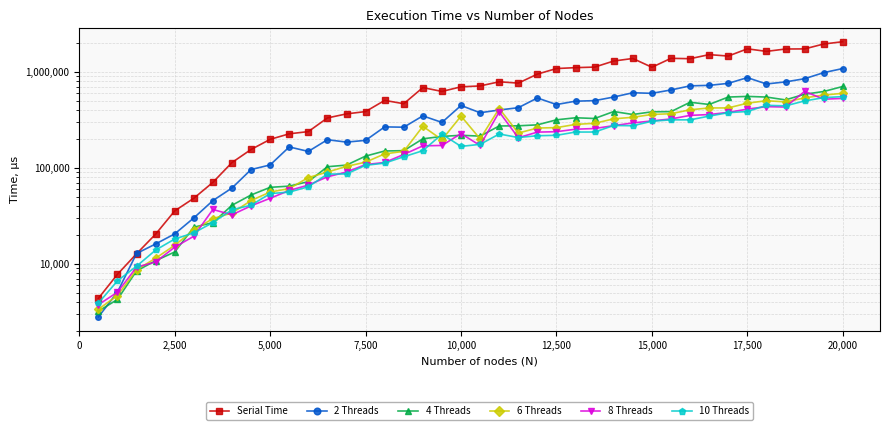

Does the chart have visible grid lines?

Yes